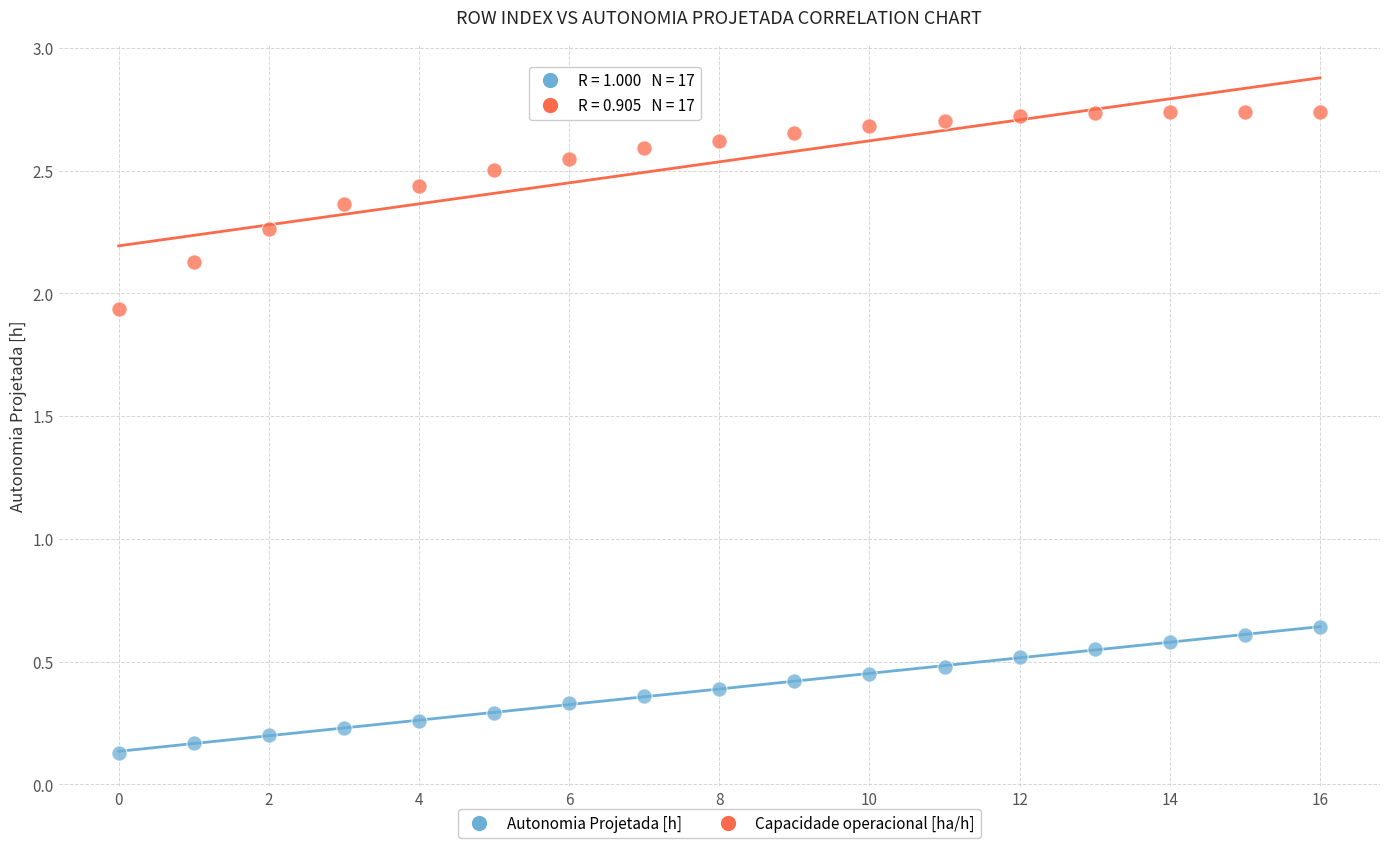

Across all data points, what is the range of Y values (max minus min)?

2.6